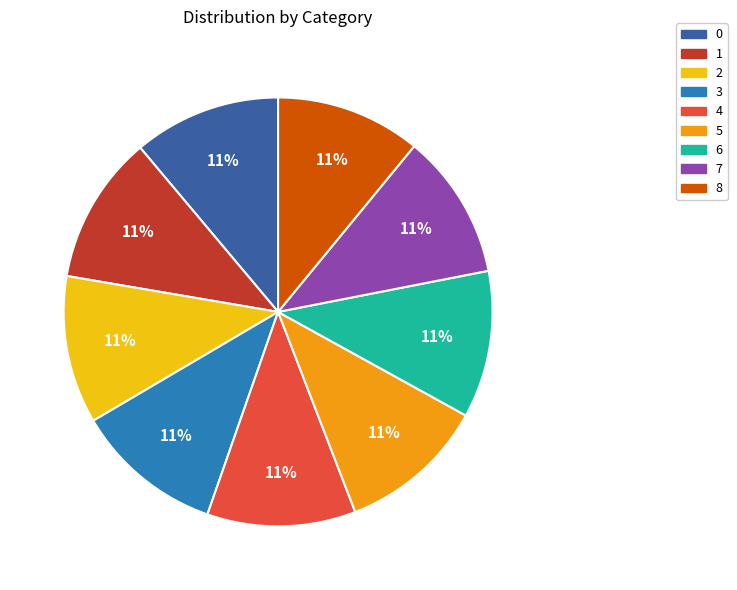

Do 5 and 1 together represent more than half of the pie?

No